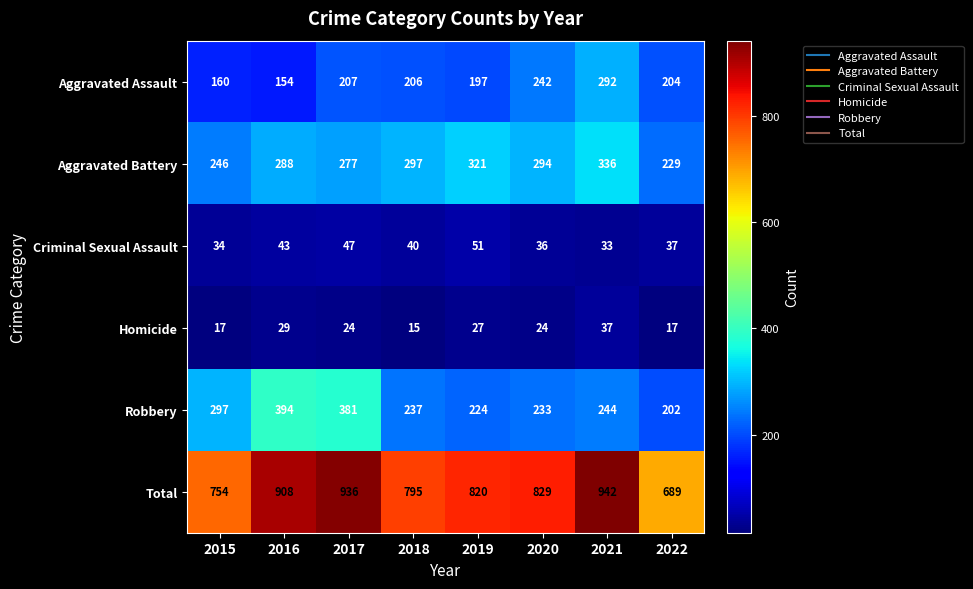

At 2015, list the series in order from largest to smallest.

Total, Robbery, Aggravated Battery, Aggravated Assault, Criminal Sexual Assault, Homicide